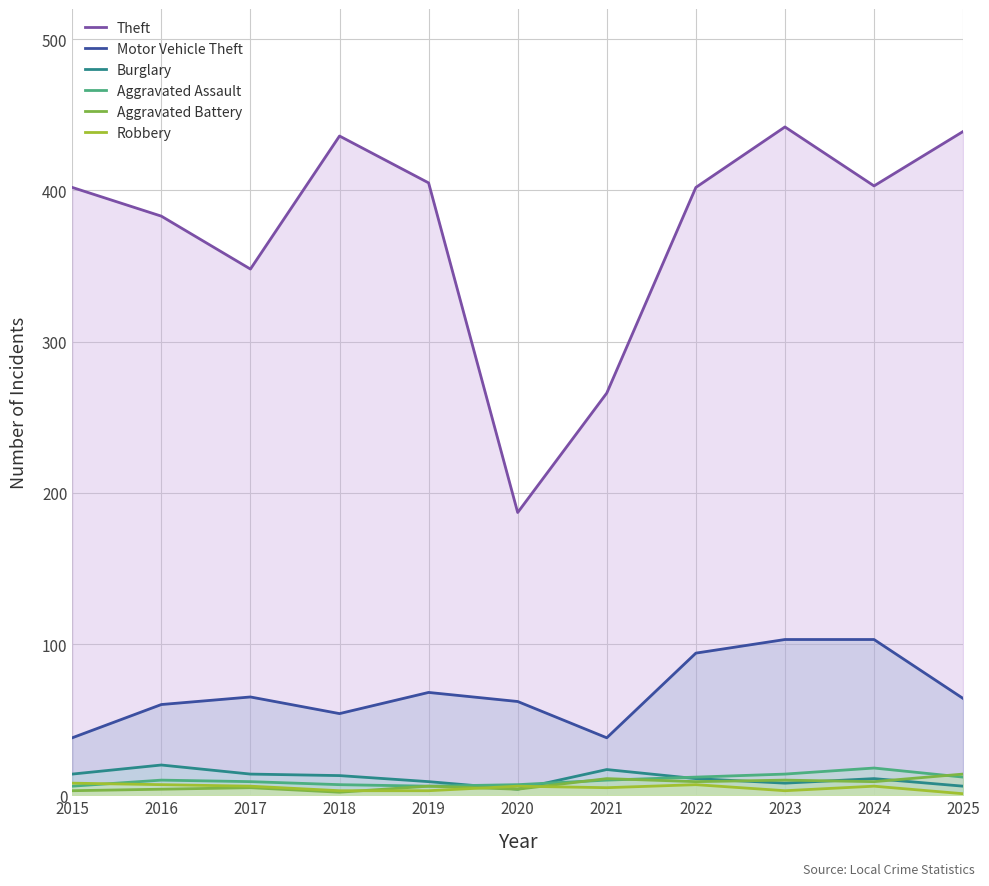

What is the difference between the maximum and minimum values in the Burglary series?

16